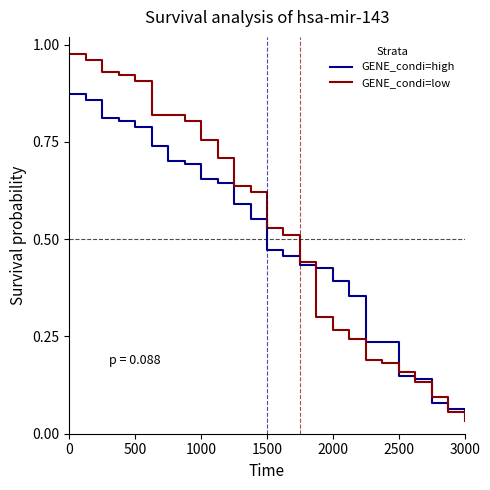

What is the label of the 19th point from the right?

3000